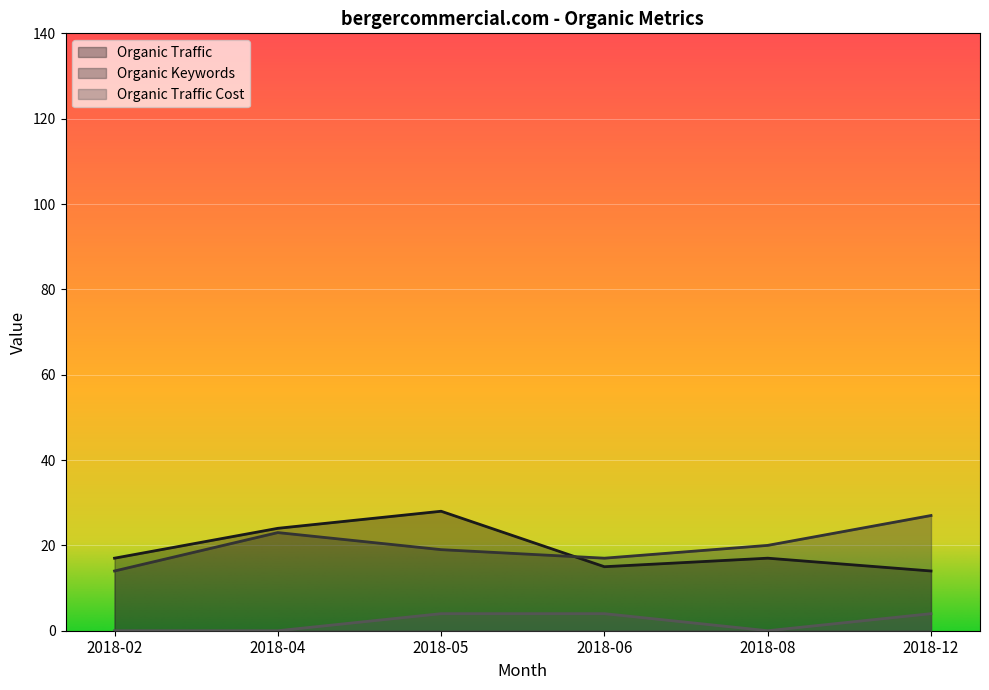

True or false: Organic Traffic Cost has more than 1 points higher than both neighbors.

False